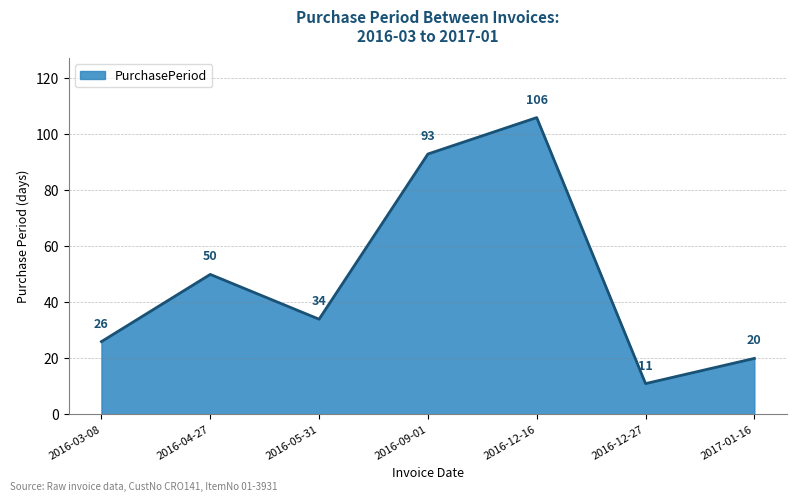

What is the minimum value shown in the chart?

11